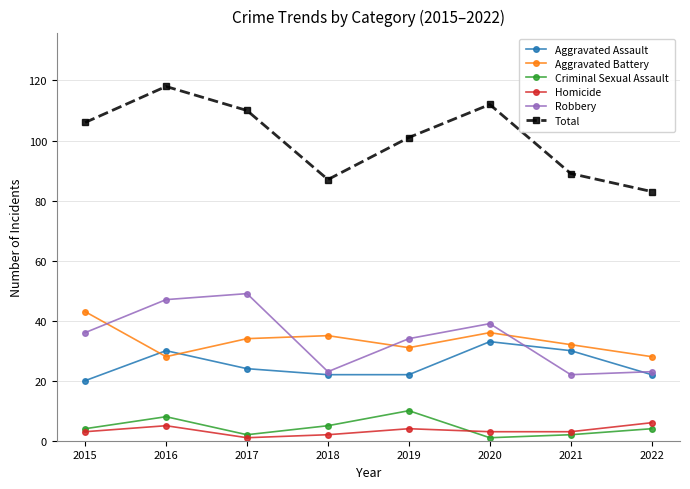

What are all the series names shown in the legend?

Aggravated Assault, Aggravated Battery, Criminal Sexual Assault, Homicide, Robbery, Total